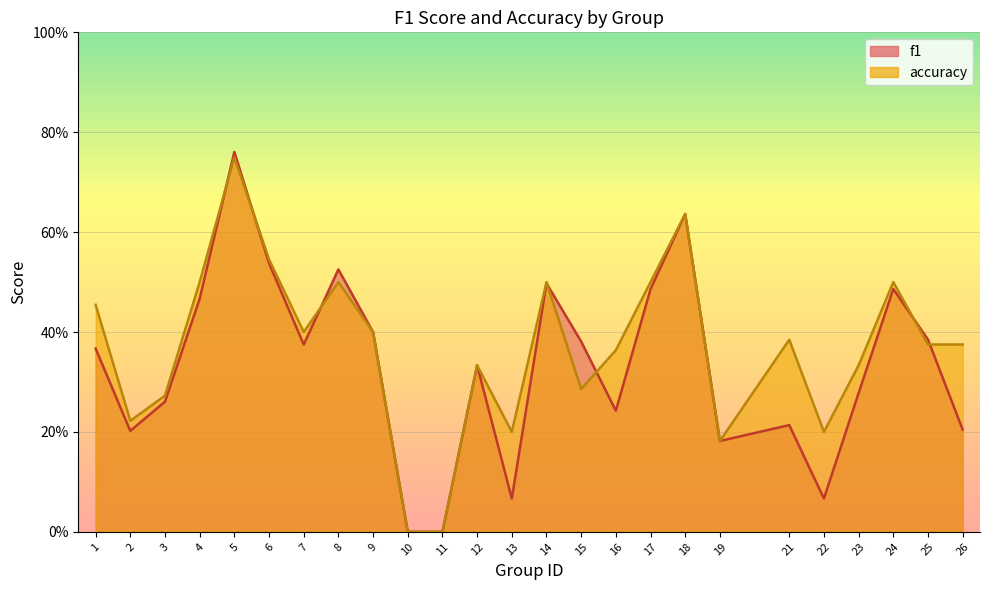

What is the sum of the f1 values at 12 and 19?

0.5